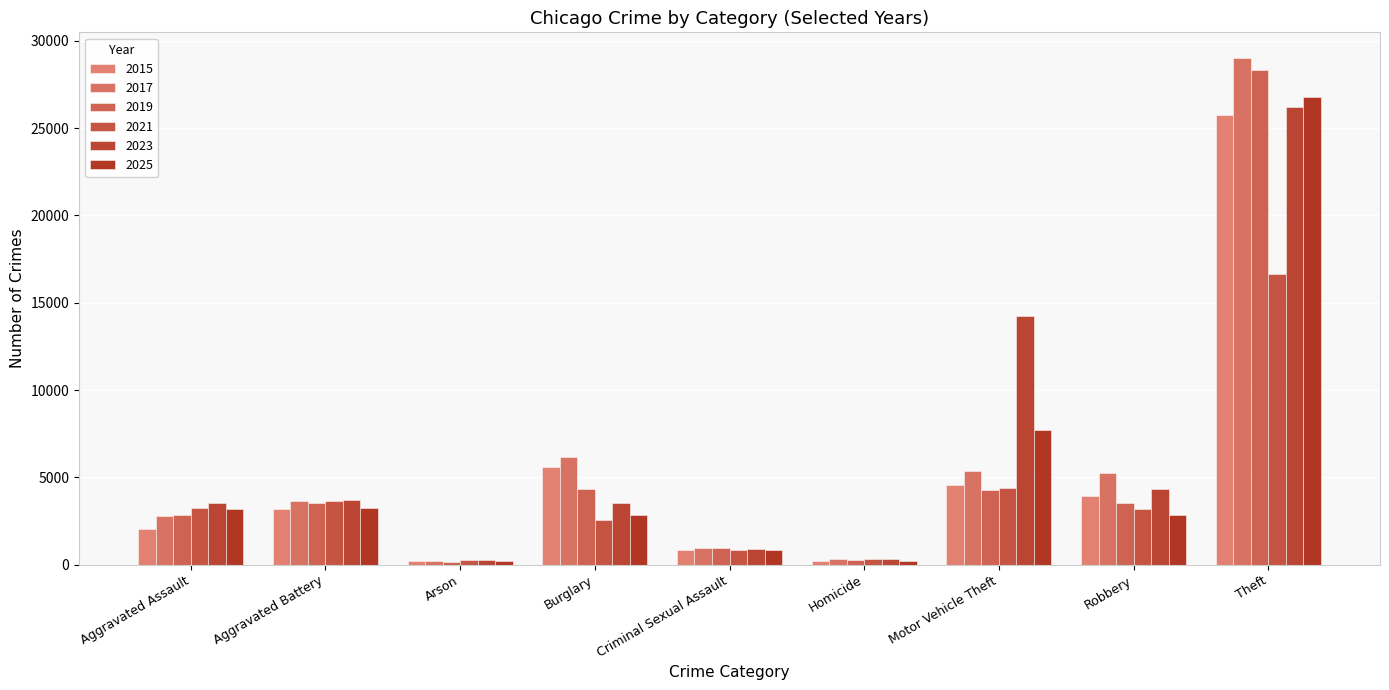

What is the difference between the 2019 values at Burglary and Aggravated Assault?

1523